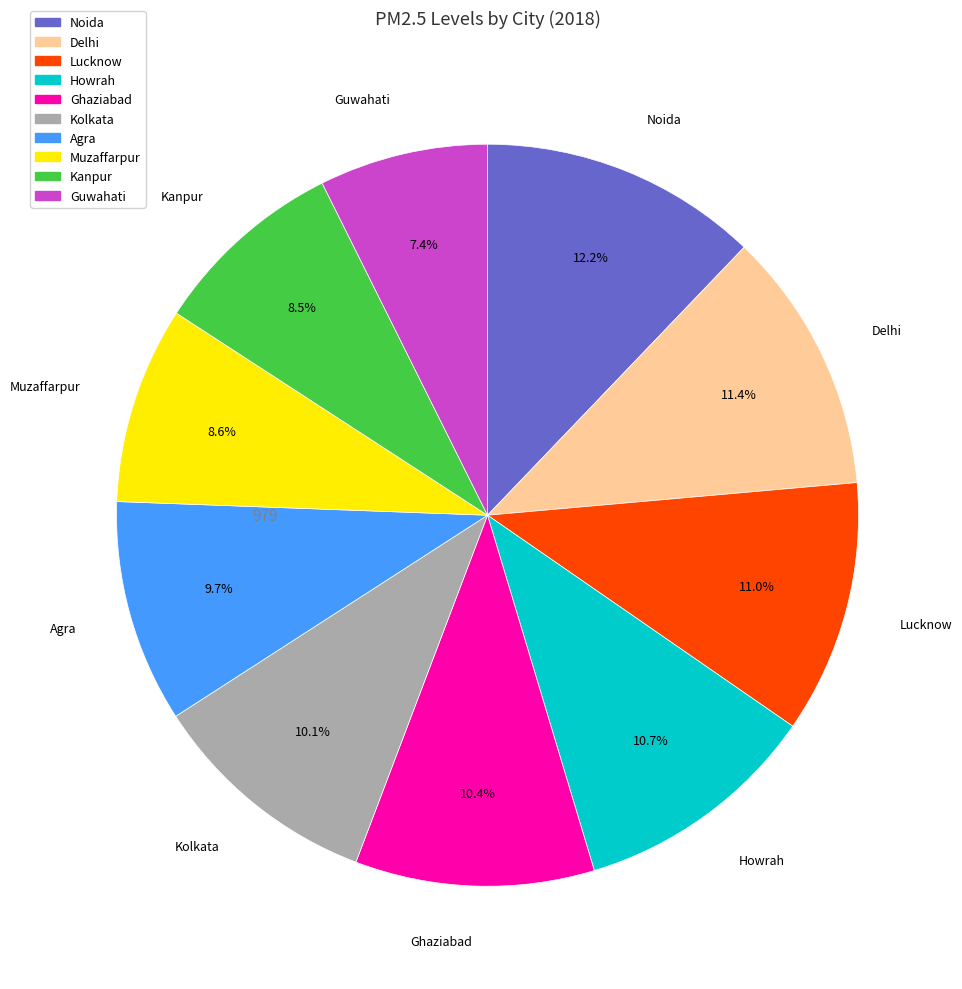

To the nearest percent, what percentage of the pie is Kolkata?

10%